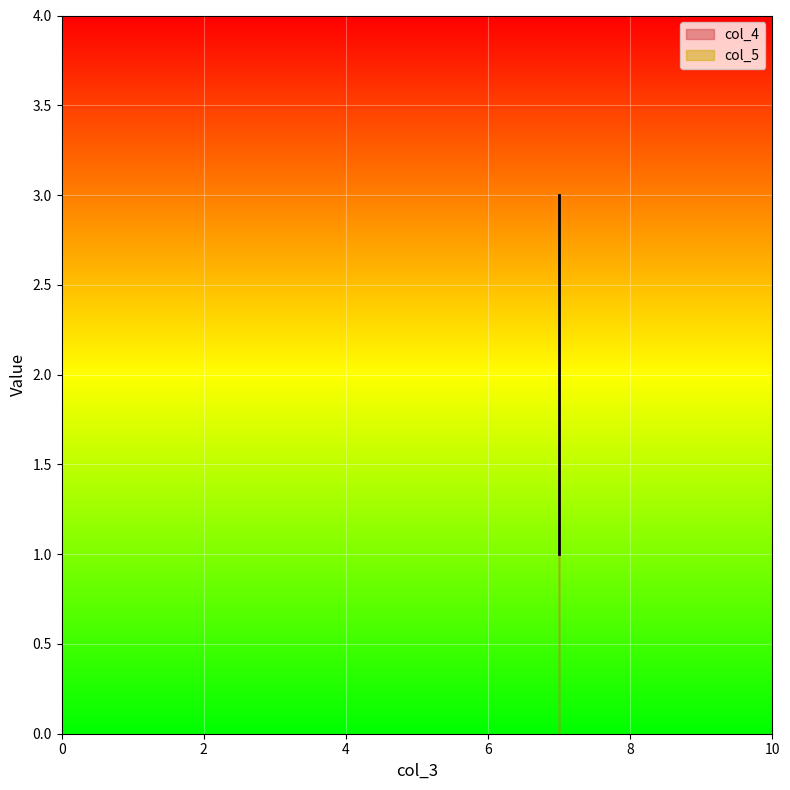

Rank the categories by value from lowest to highest.

7, 7, 7